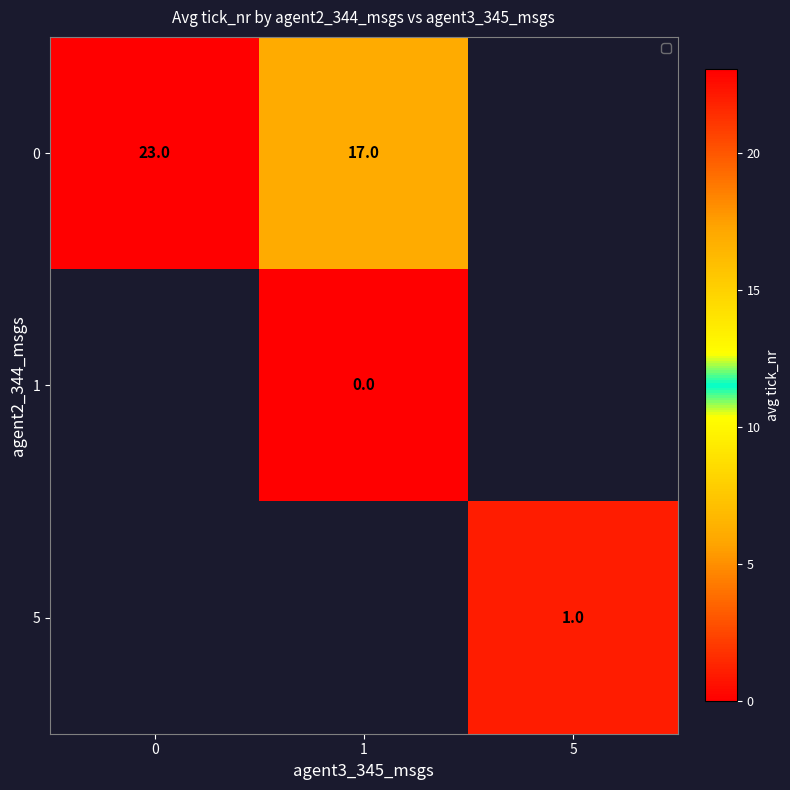

Is the value of 1 at 5 greater than the value of 5 at 0?

No